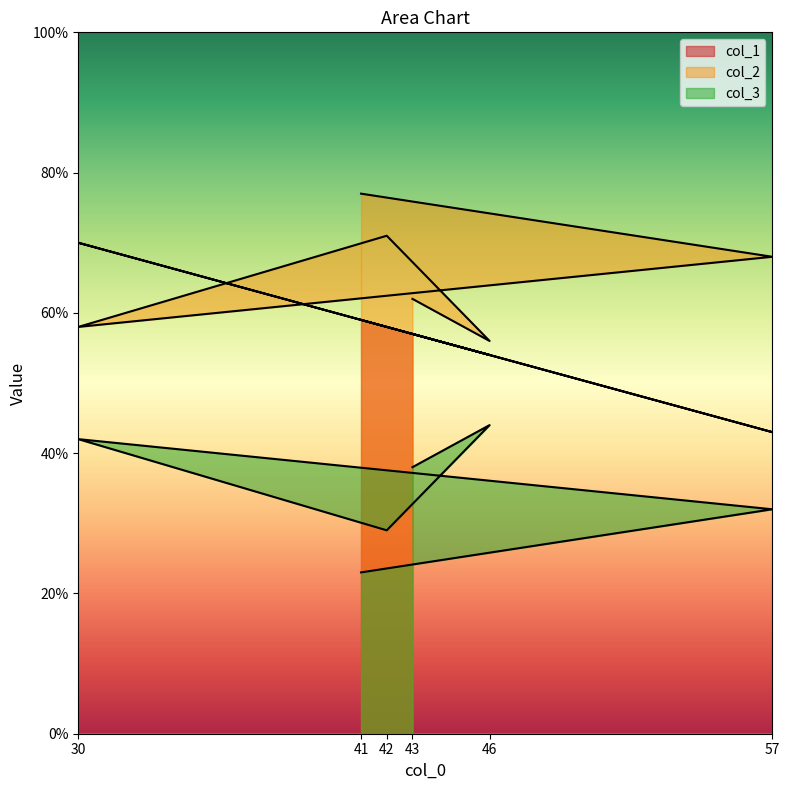

What is the greatest value displayed?

77